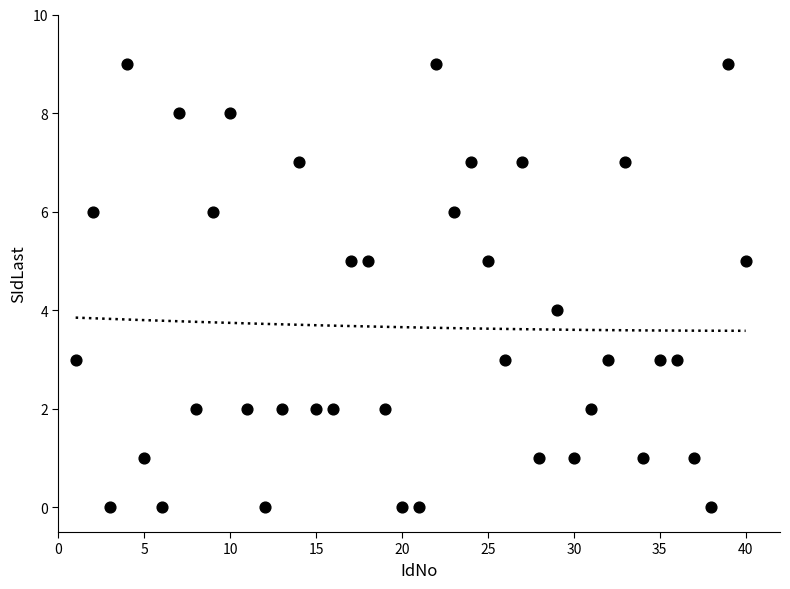

What is the range of Y values (max minus min)?

9